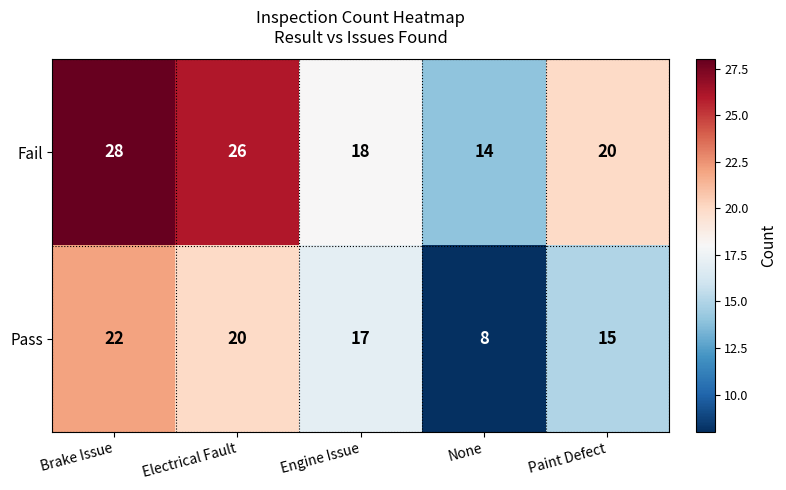

At which label does Fail first exceed 20?

Brake Issue